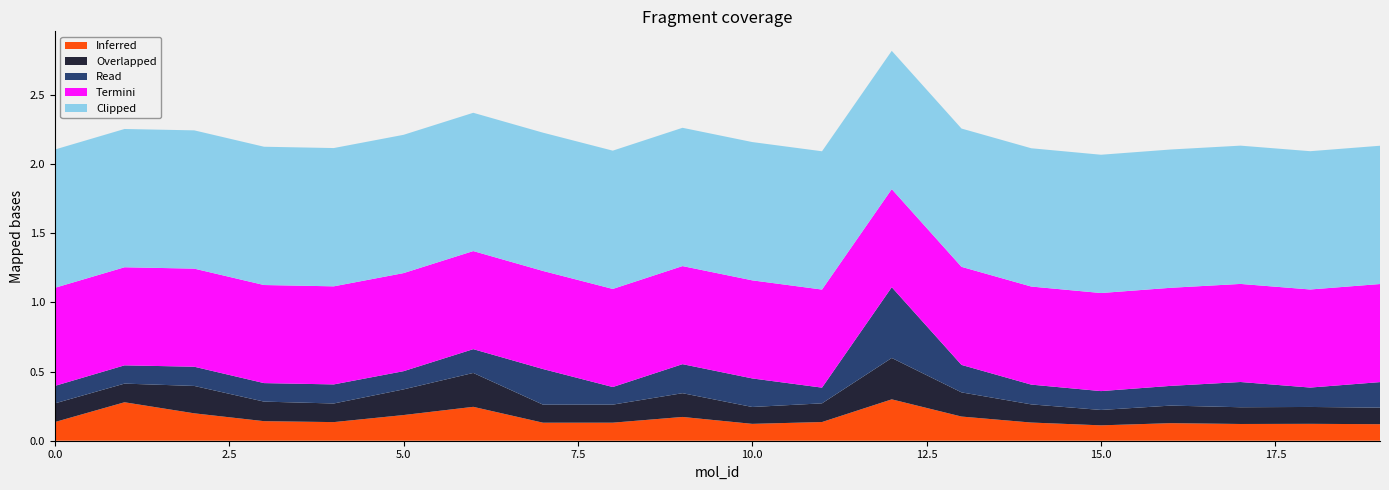

Reading left to right, extract all data points from this chart.

Inferred: 0=0.1	1=0.3	2=0.2	3=0.1	4=0.1	5=0.2	6=0.2	7=0.1	8=0.1	9=0.2	10=0.1	11=0.1	12=0.3	13=0.2	14=0.1	15=0.1	16=0.1	17=0.1	18=0.1	19=0.1
Overlapped: 0=0.1	1=0.1	2=0.2	3=0.1	4=0.1	5=0.2	6=0.2	7=0.1	8=0.1	9=0.2	10=0.1	11=0.1	12=0.3	13=0.2	14=0.1	15=0.1	16=0.1	17=0.1	18=0.1	19=0.1
Read: 0=0.1	1=0.1	2=0.1	3=0.1	4=0.1	5=0.1	6=0.2	7=0.3	8=0.1	9=0.2	10=0.2	11=0.1	12=0.5	13=0.2	14=0.1	15=0.1	16=0.1	17=0.2	18=0.1	19=0.2
Termini: 0=0.7	1=0.7	2=0.7	3=0.7	4=0.7	5=0.7	6=0.7	7=0.7	8=0.7	9=0.7	10=0.7	11=0.7	12=0.7	13=0.7	14=0.7	15=0.7	16=0.7	17=0.7	18=0.7	19=0.7
Clipped: 0=1.0	1=1.0	2=1.0	3=1.0	4=1.0	5=1.0	6=1.0	7=1.0	8=1.0	9=1.0	10=1.0	11=1.0	12=1.0	13=1.0	14=1.0	15=1.0	16=1.0	17=1.0	18=1.0	19=1.0